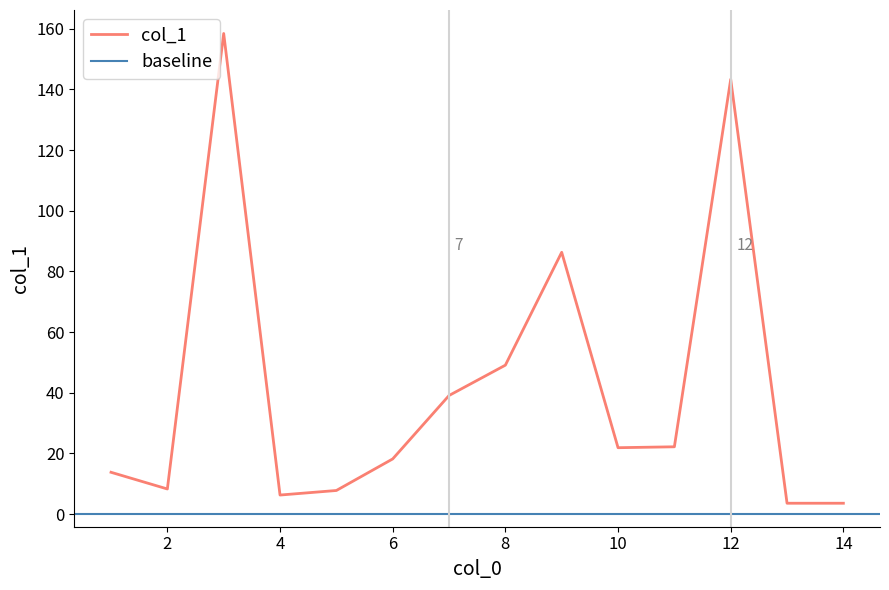

What is the lowest value of the col_1 series?

3.6